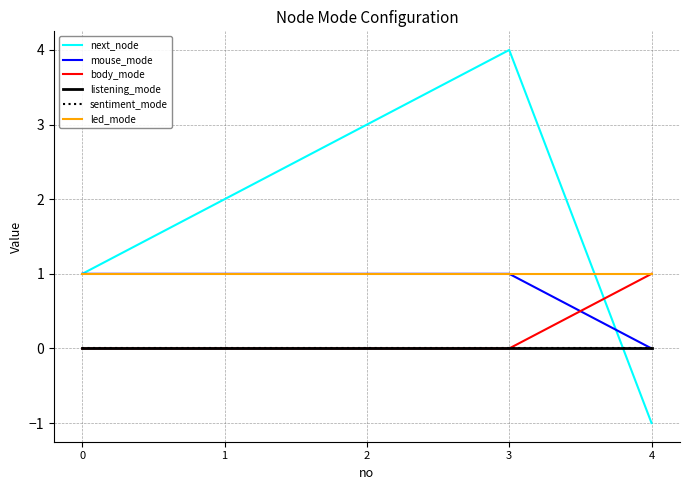

Which series has the largest range (max minus min)?

next_node